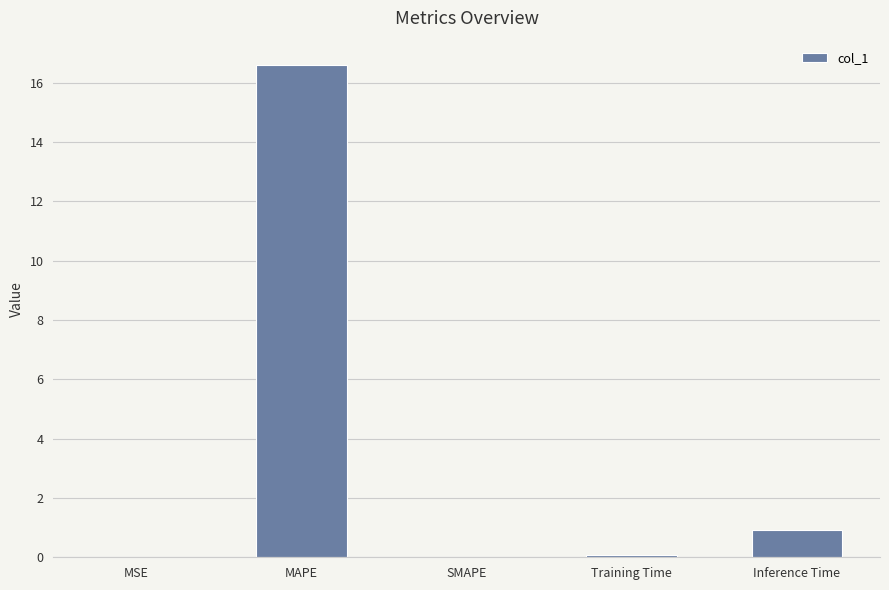

What is the greatest value displayed?

16.6